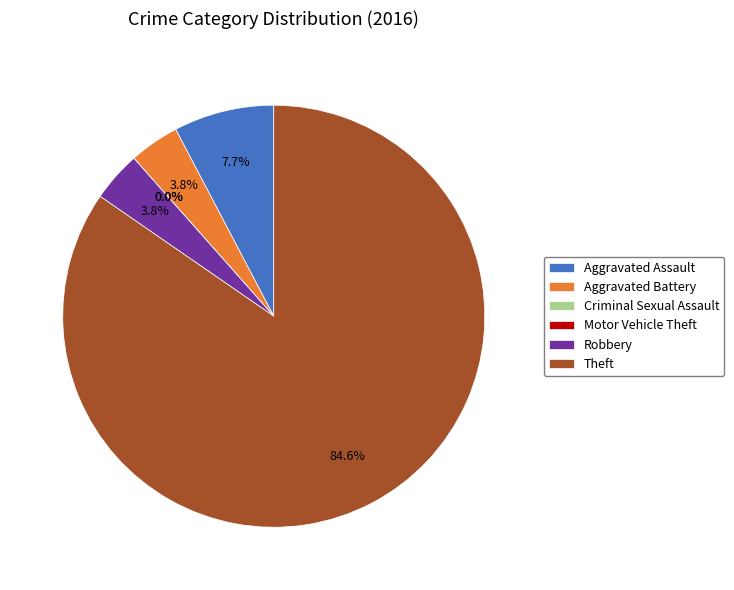

To the nearest percent, what is the difference between the Aggravated Assault and Criminal Sexual Assault slice percentages?

8%